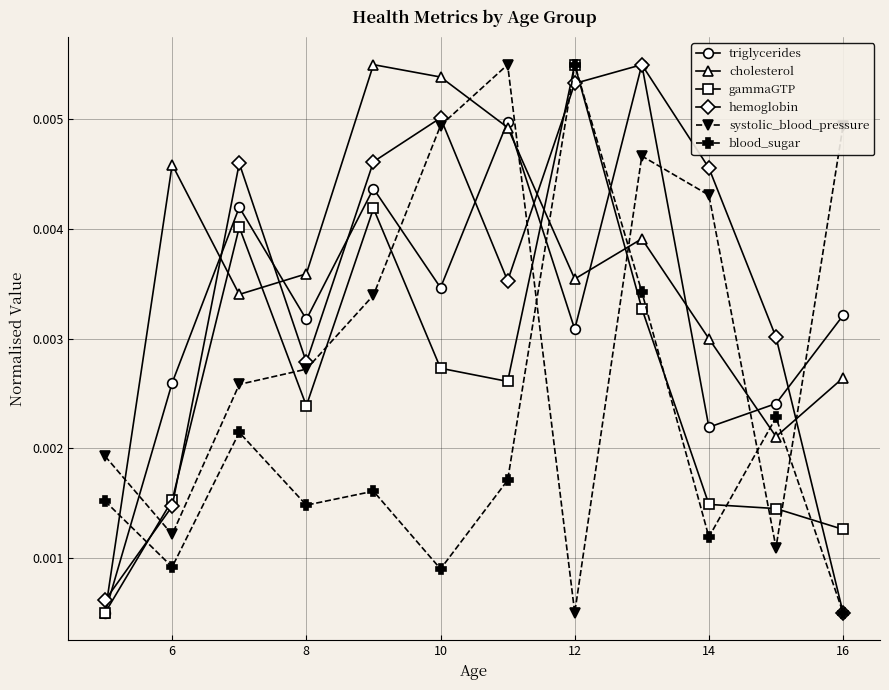

Count the cholesterol values in the range 0 to 1.

12